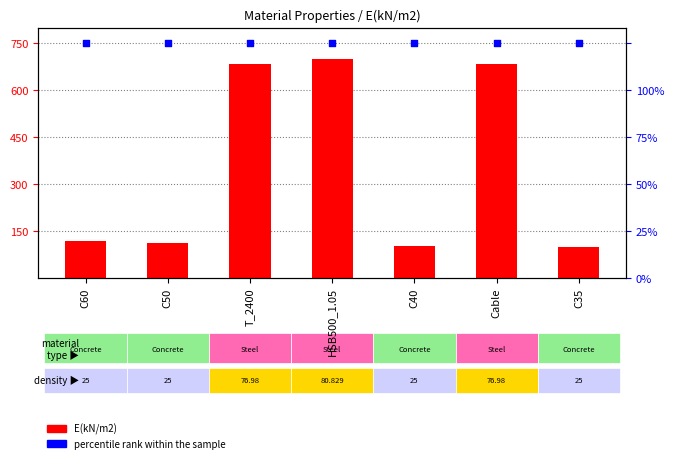

At which category is the sum across all series the highest?

HSB500_1.05